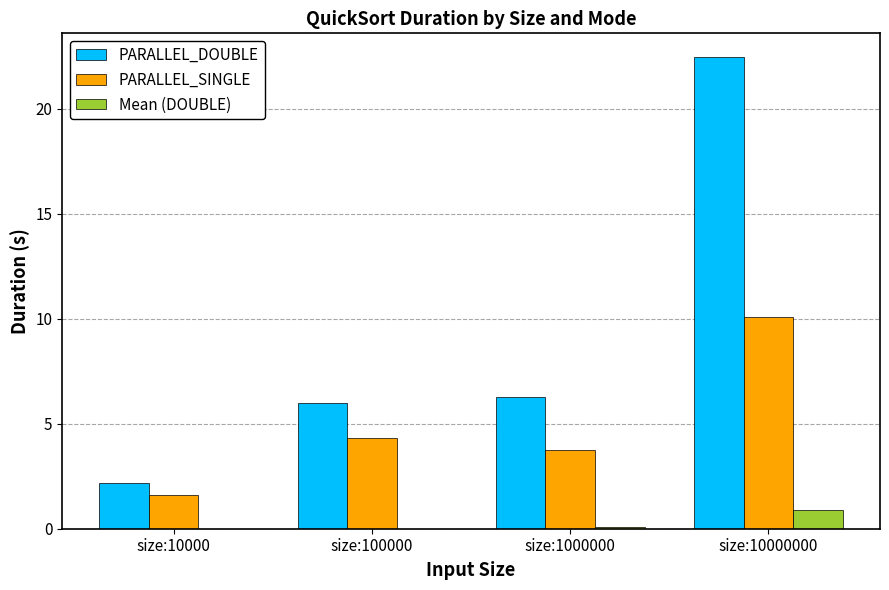

Which category has the highest value across all series?

size:10000000